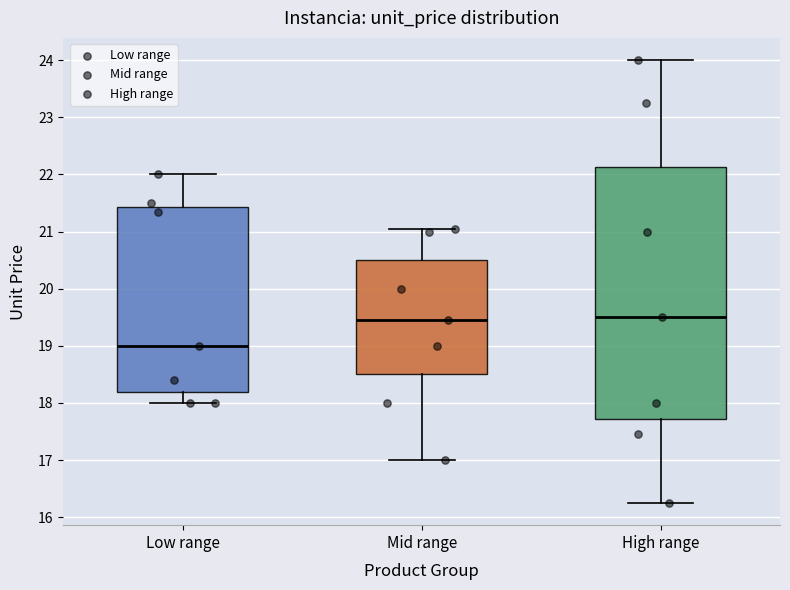

Reading left to right, transcribe this box plot: for each box, give where its median line is, the range the box spans, and where its two whiskers end, as read against the y-axis. The values are not printed on the chart, so give them approximately, as read against the axis.

Low range: median 19.0, box 18.2 to 21.4, whiskers 18.0 to 22.0
Mid range: median 19.5, box 18.5 to 20.5, whiskers 17.0 to 21.1
High range: median 19.5, box 17.7 to 22.1, whiskers 16.3 to 24.0